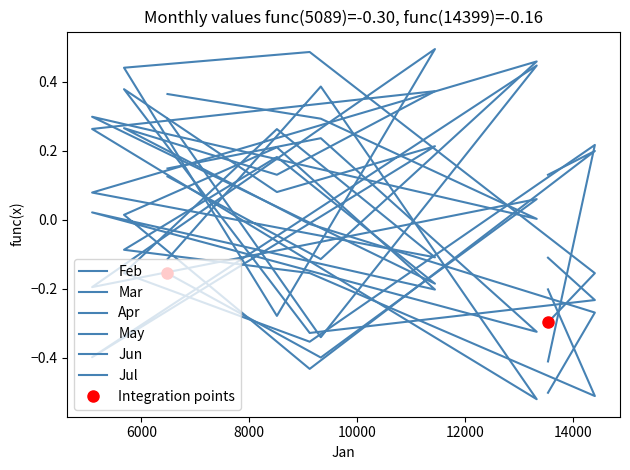

Which series has the largest total across all categories?

Jun